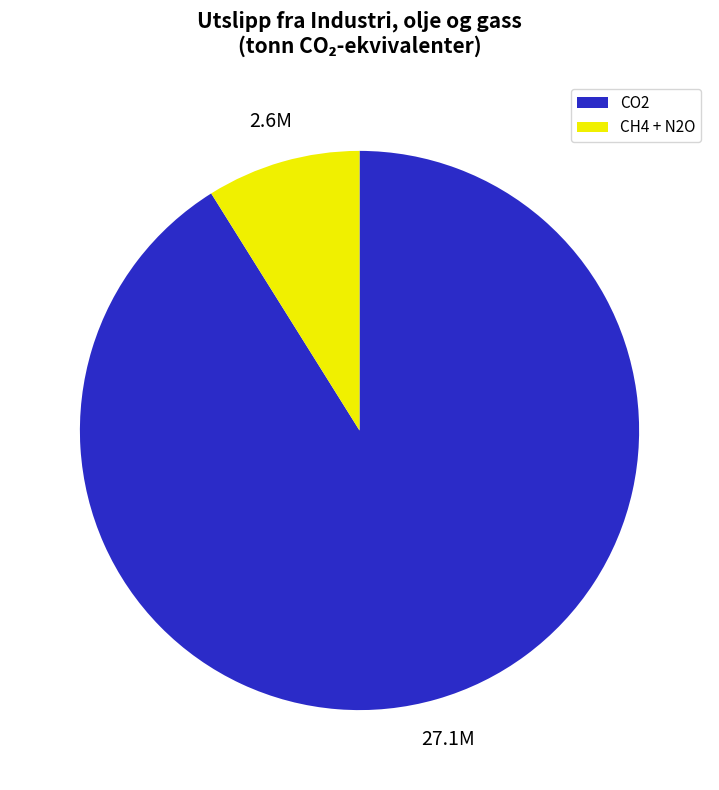

Which slice is the smallest?

CH4 + N2O